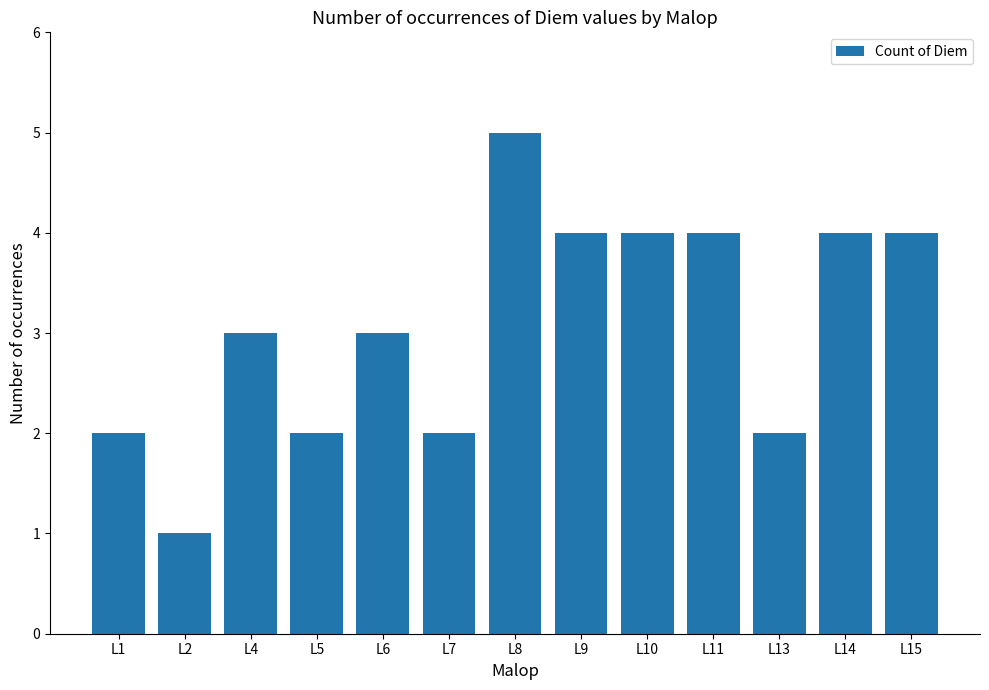

What is the average value?

3